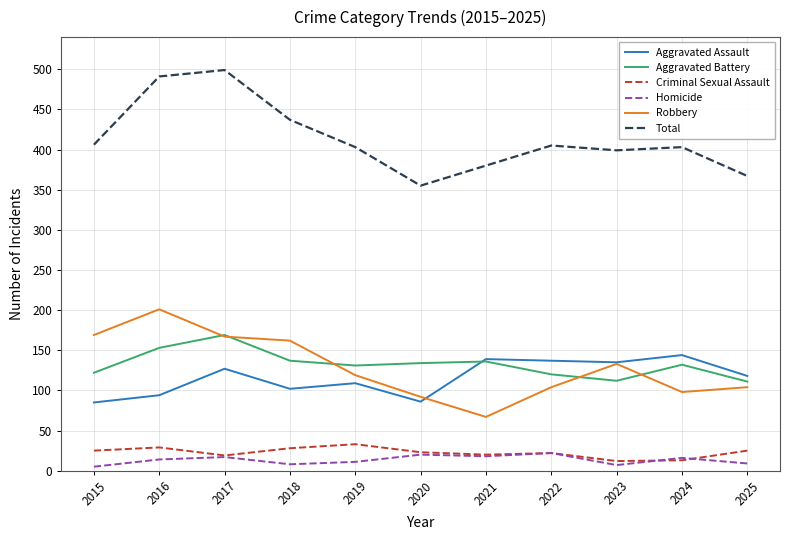

What is the minimum value for Robbery?

67